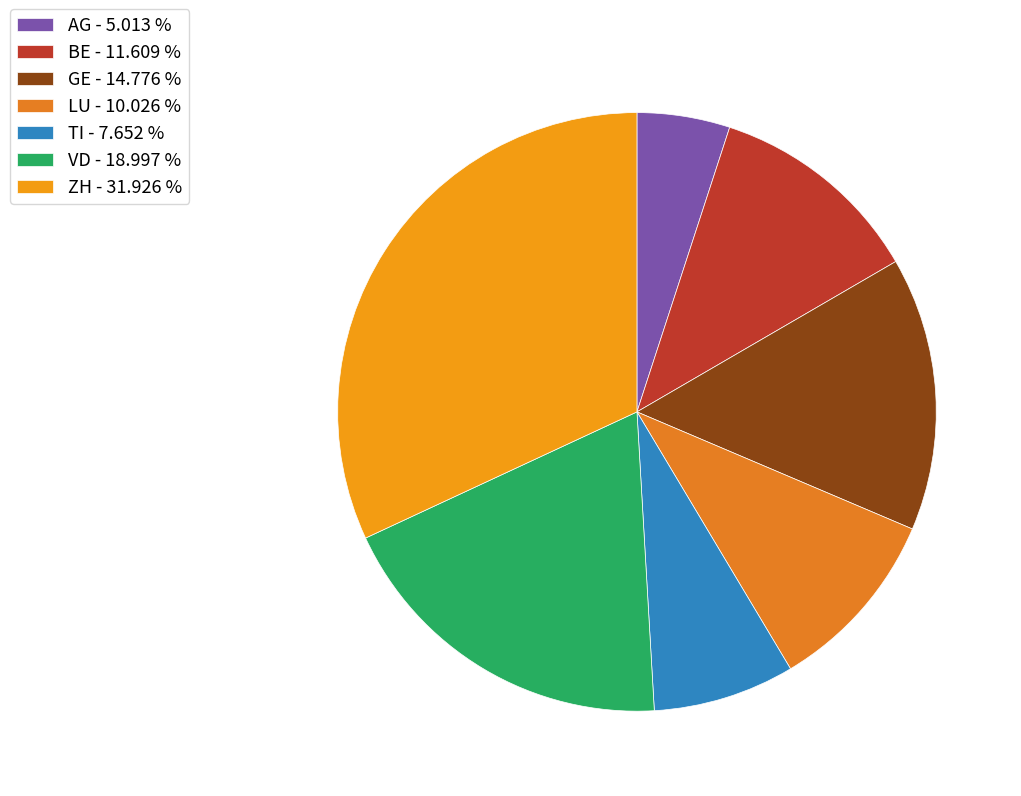

Count the number of slices in the pie.

7